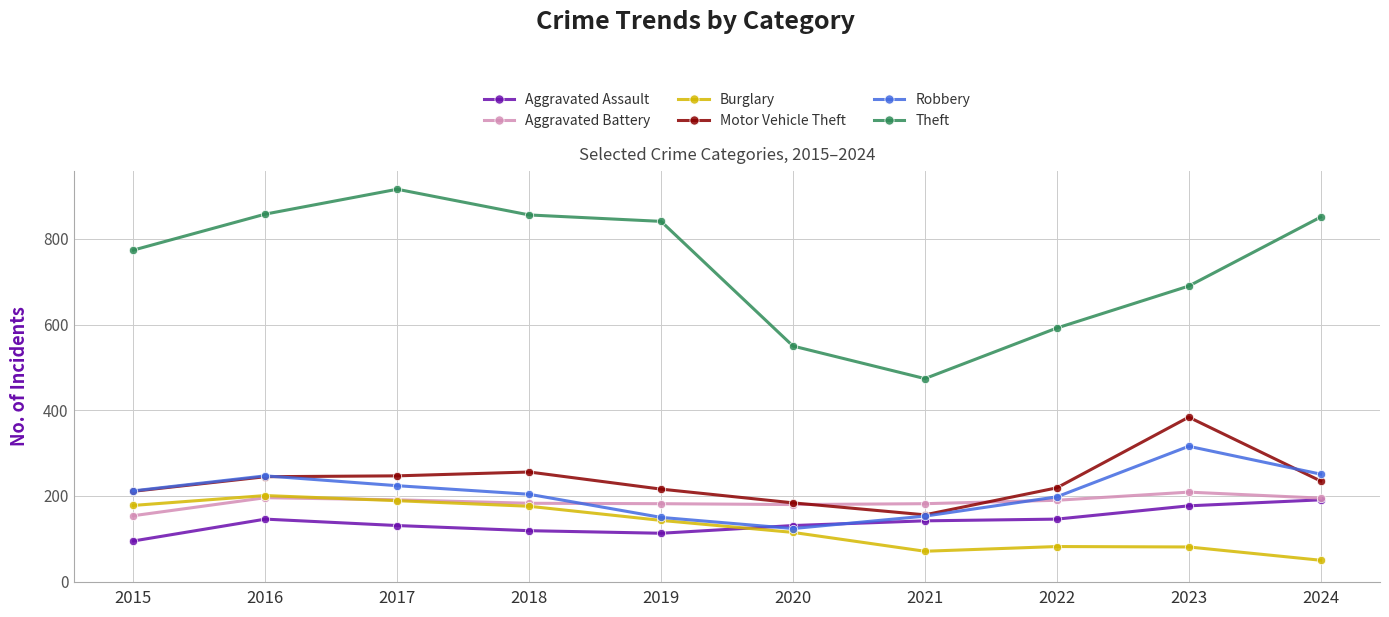

What is the sum of the Theft values at 2018 and 2023?

1546